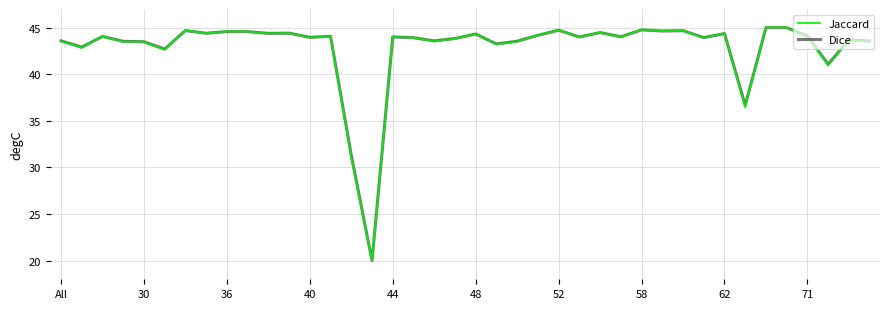

What is the greatest value displayed?

45.0